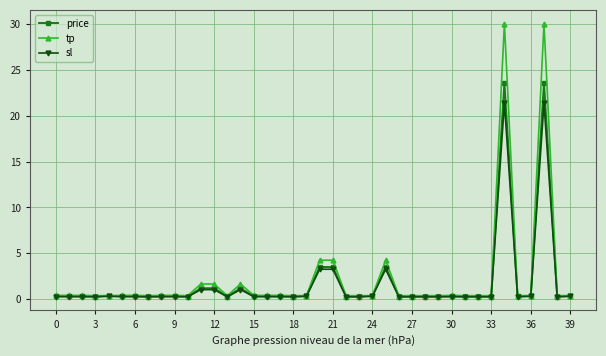

What is the greatest value displayed?

30.1